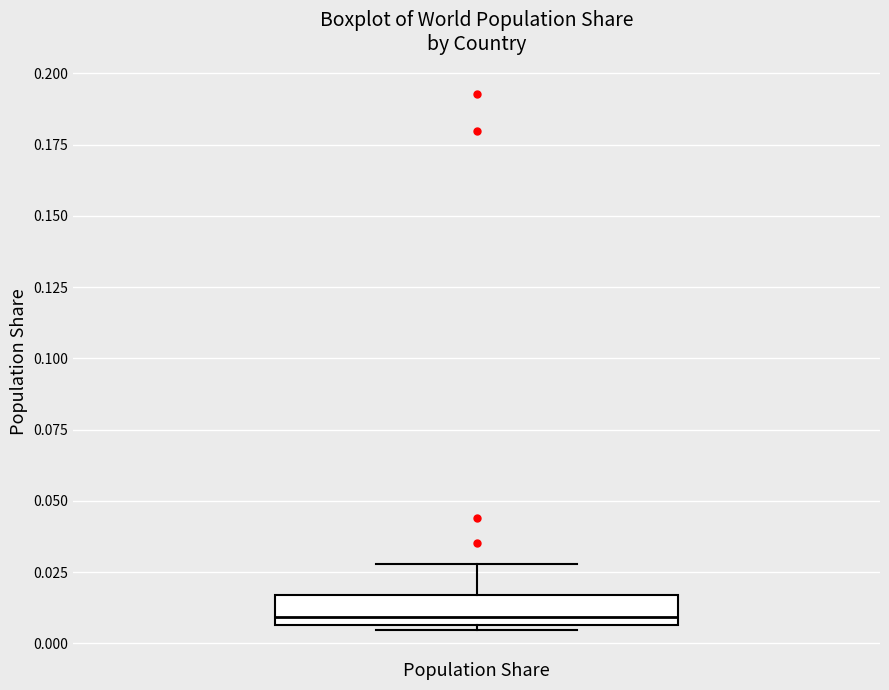

Read this box plot against the y-axis: the position of the median line, the range covered by the box, and the ends of both whiskers. The values are not printed on the chart, so give them approximately, as read against the axis.

median 0.010, box 0.005 to 0.015, whiskers 0.005 (just below the box's lower edge) to 0.030